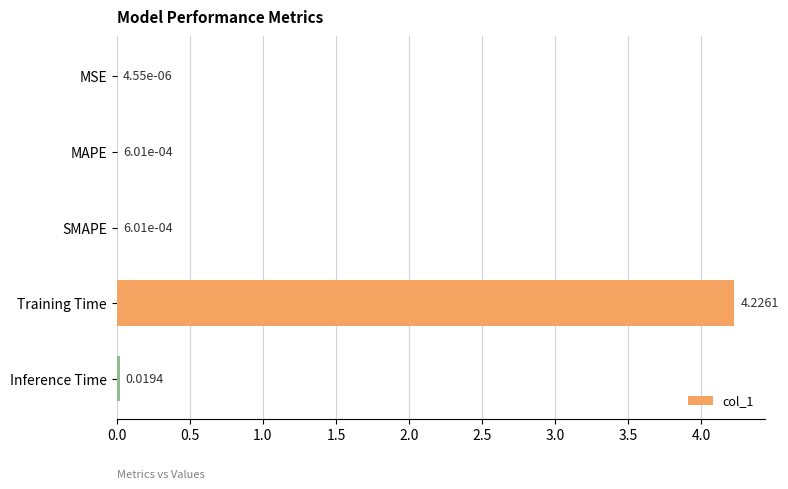

Are the bars grouped side by side (vs. stacked)?

No